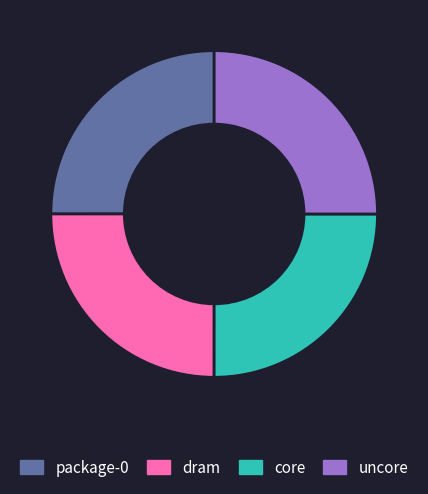

Is there a majority slice in this chart?

No